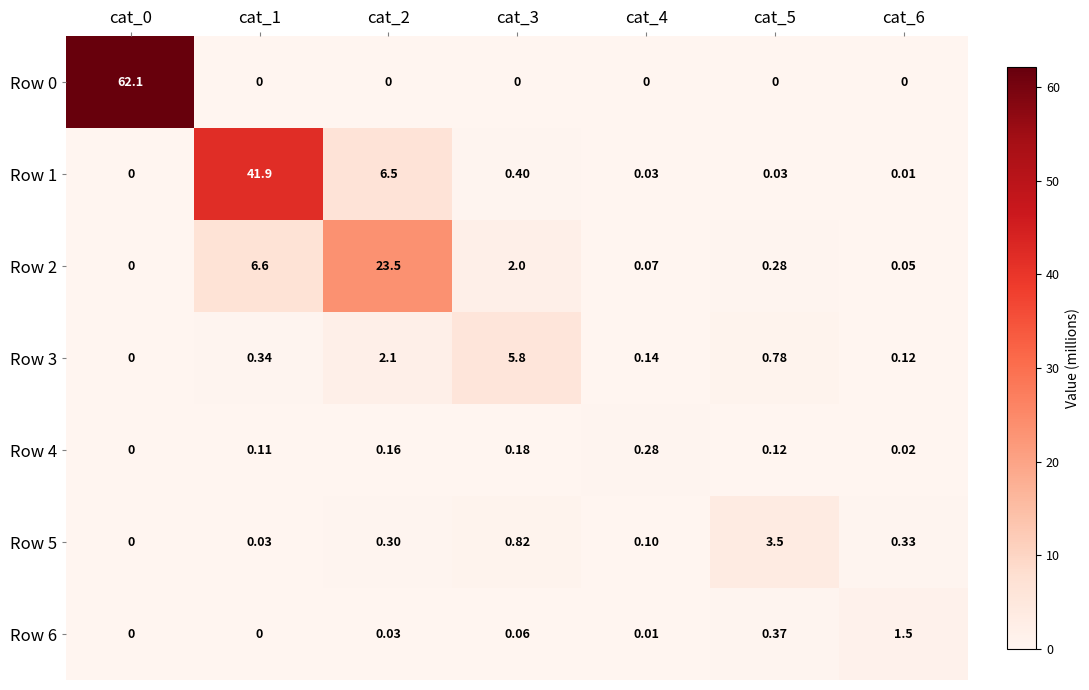

How many data points in Row 0 are above 0?

1